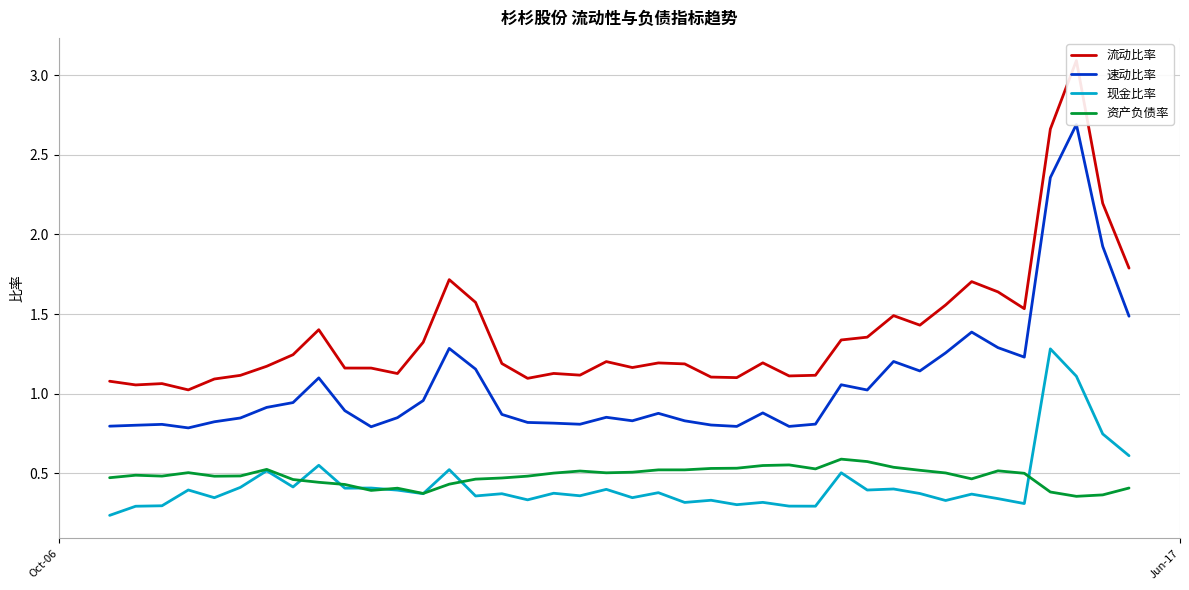

What is the average value of the 流动比率 series?

1.4